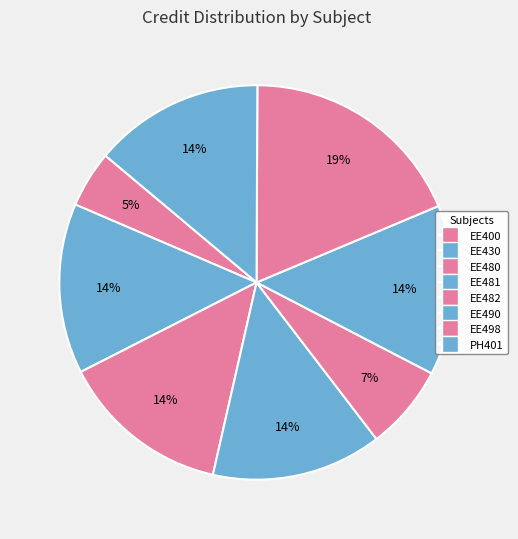

Between EE430 and EE481, which is larger?

EE430